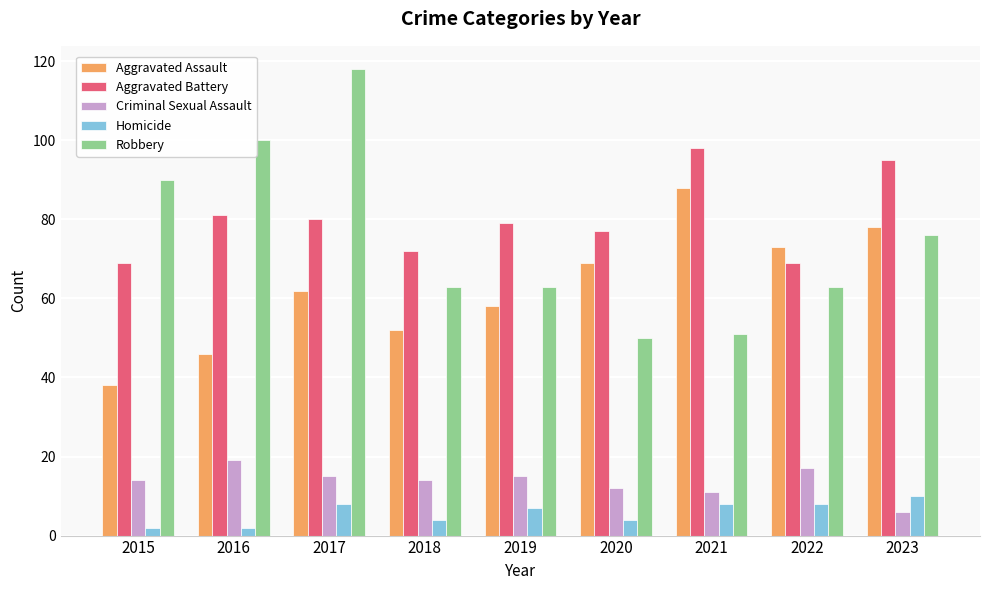

At which category is the sum across all series the highest?

2017